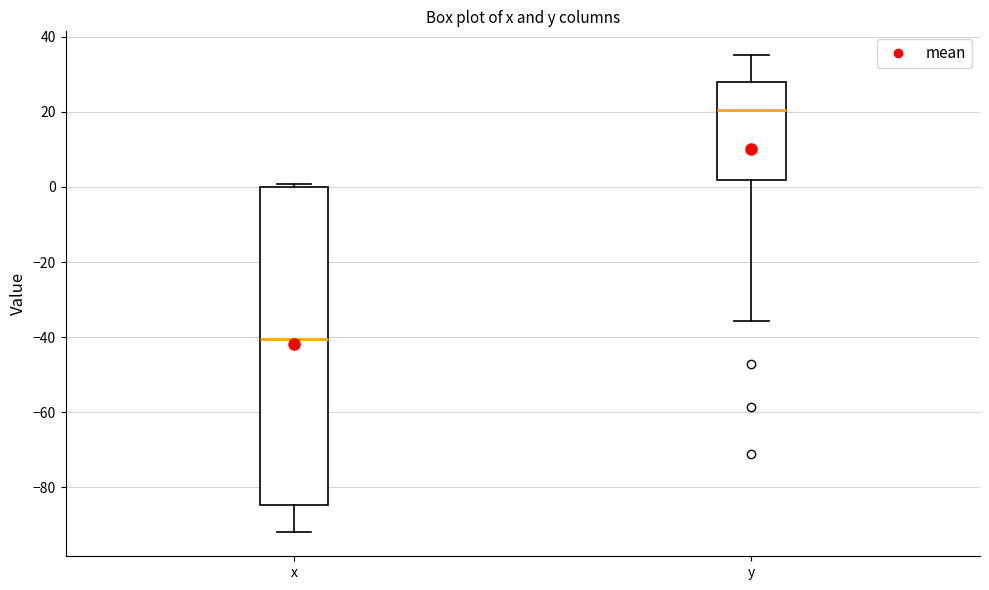

Reading left to right, read every box against the y-axis: the position of its median line, the range the box covers, and the ends of its whiskers. The values are not printed on the chart, so give them approximately, as read against the axis.

x: median -40, box -84 to 0, whiskers -92 to 0 (just above the box's upper edge)
y: median 20, box 2 to 28, whiskers -36 to 36